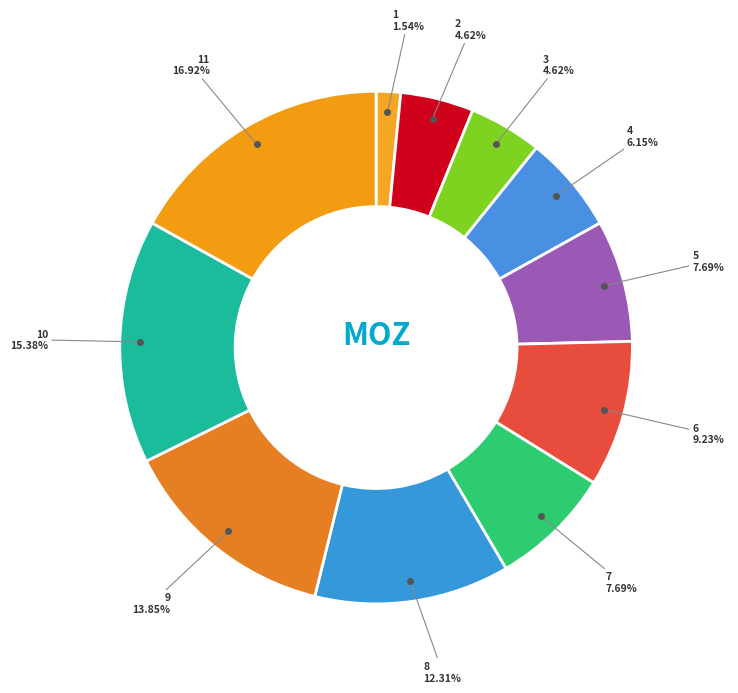

How many slices are in this pie chart?

11